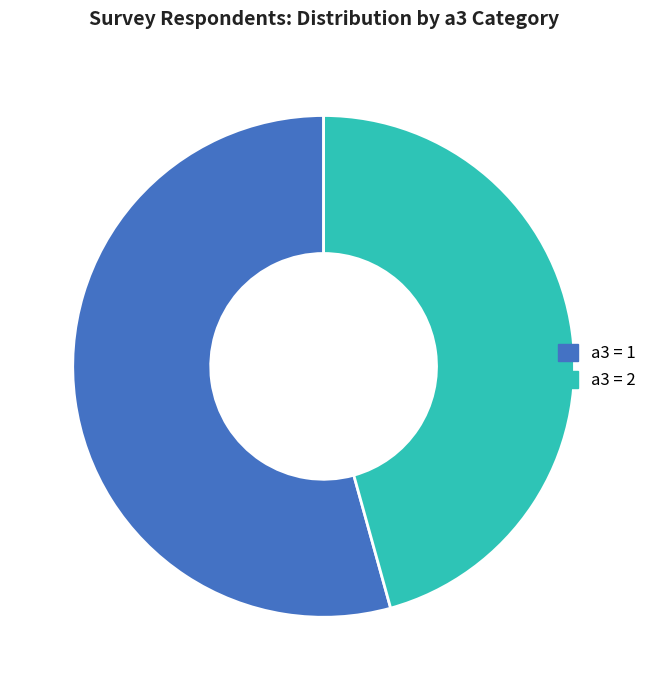

Is there a majority slice in this chart?

Yes